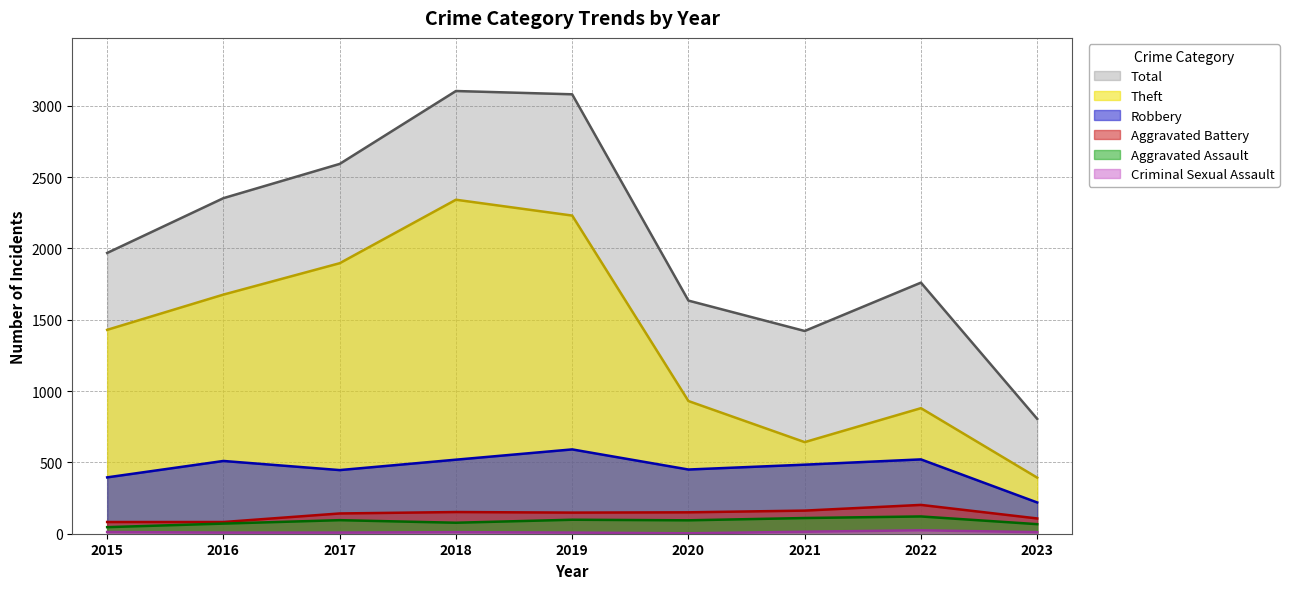

What is the value of the Robbery point at the 5th from the left?

591